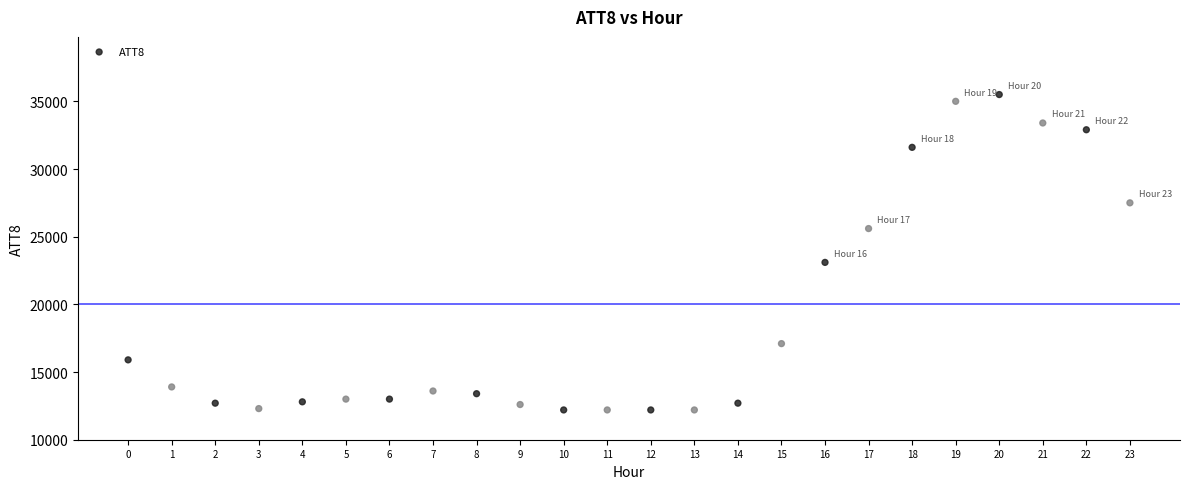

What is the range of Y values (max minus min)?

23300